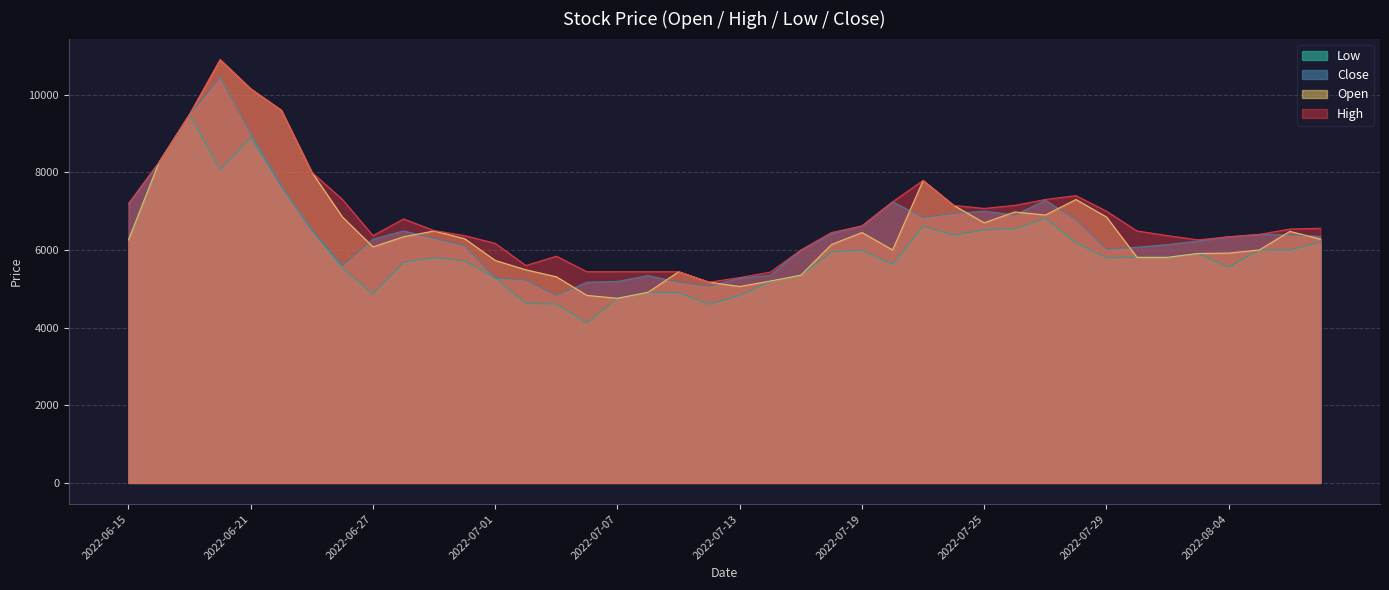

True or false: Close and High cross at least once.

False